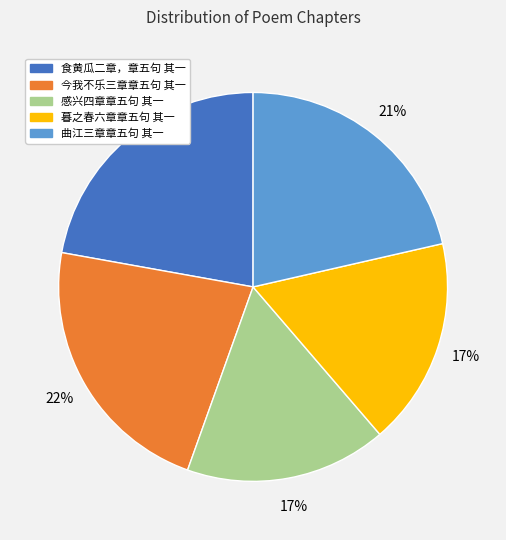

The 暮之春六章章五句 其一 slice represents 23% of the pie. True or false?

False